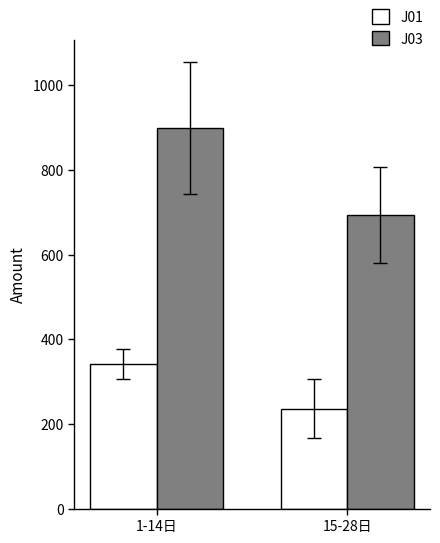

What is the average value of the J01 series?

288.5